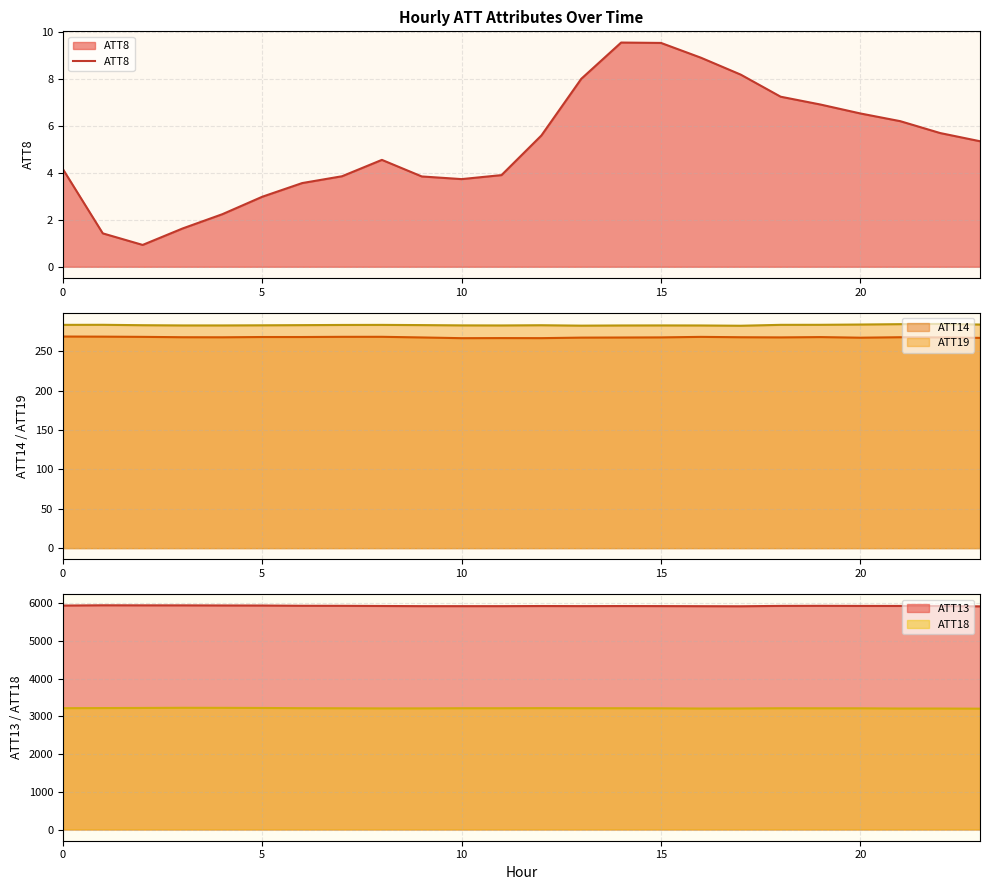

What is the change in value from 18 to 19?

-0.3